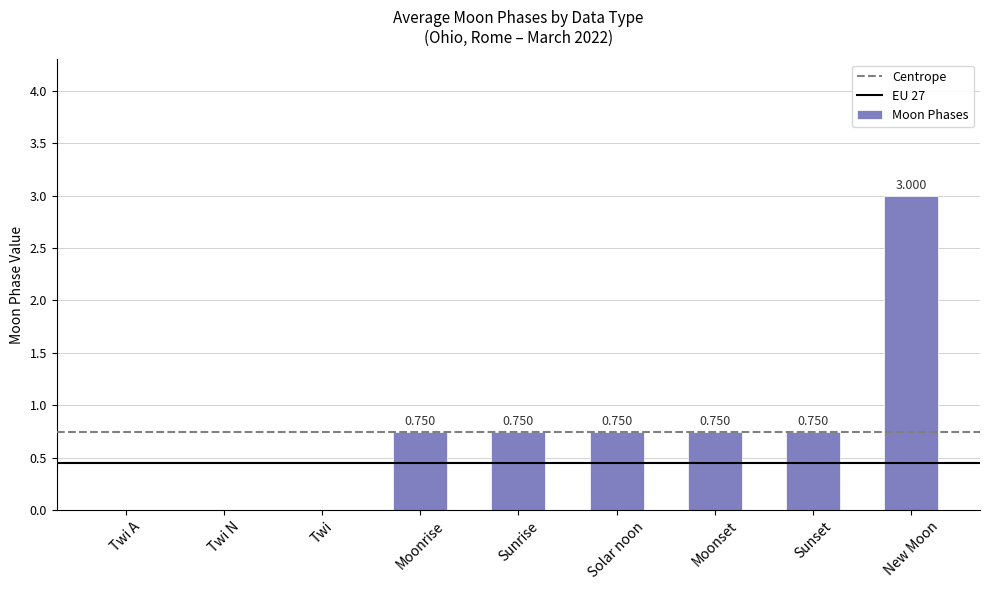

Between Solar noon and Twi, which is larger?

Solar noon